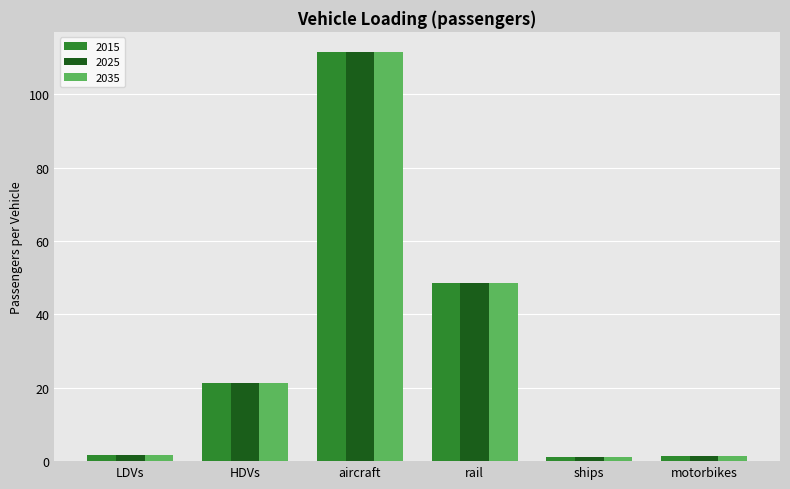

Is it true that 2015 equals 21.2 at HDVs?

True